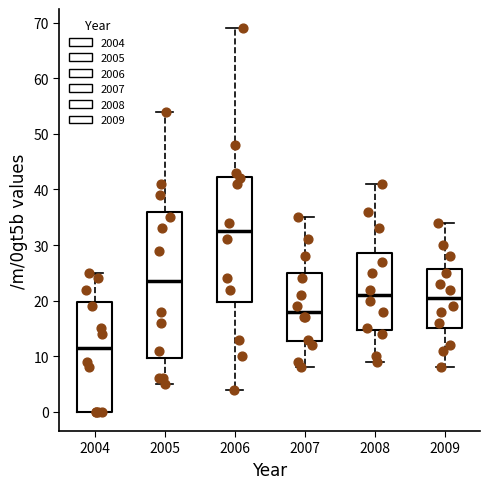

Comparing the boxes themselves (not the whiskers), which one is the tallest?

2005